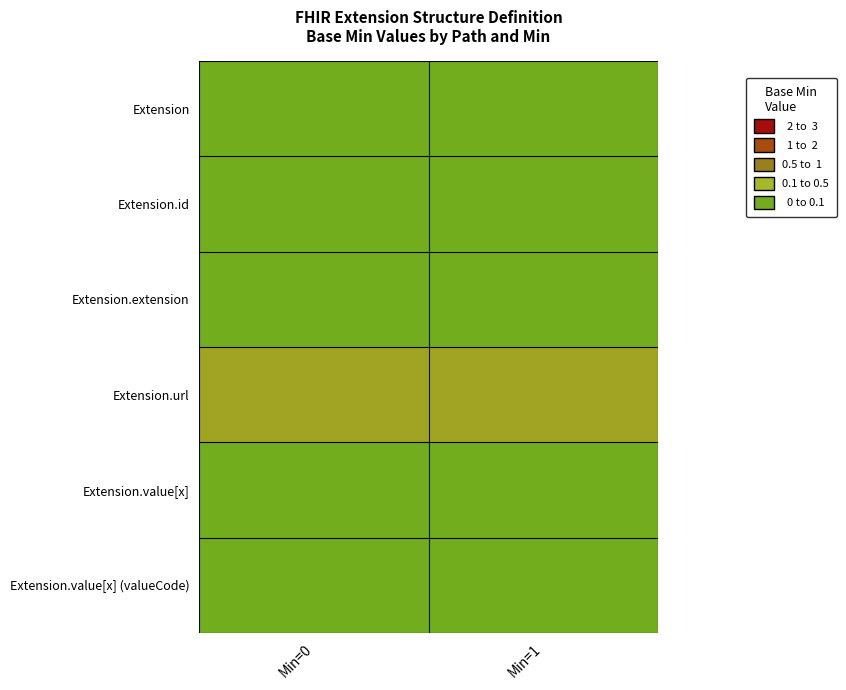

What is the difference between the highest and lowest values at Min=1?

1